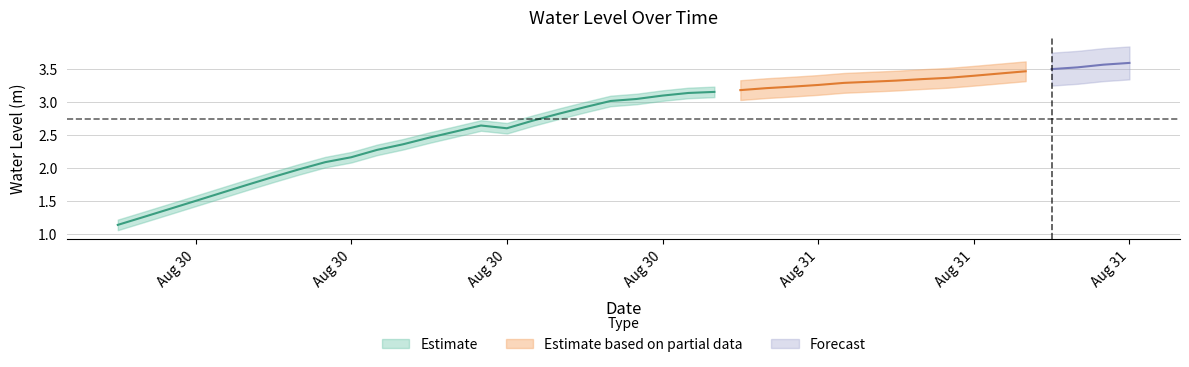

Where is the first local maximum?

2023-08-30 14:00:00